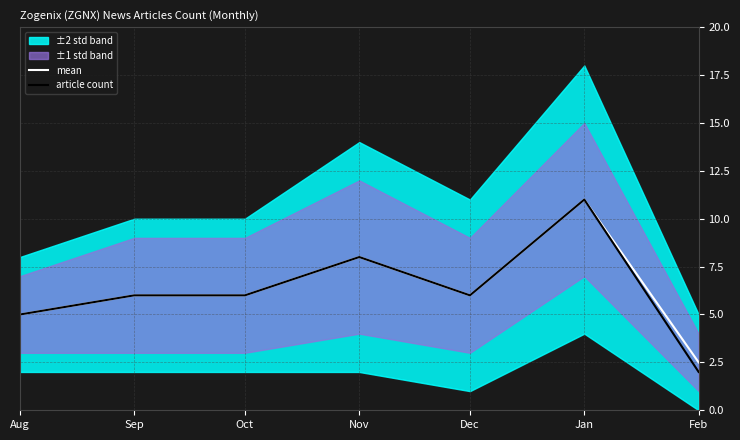

How many lines are shown in the chart?

2